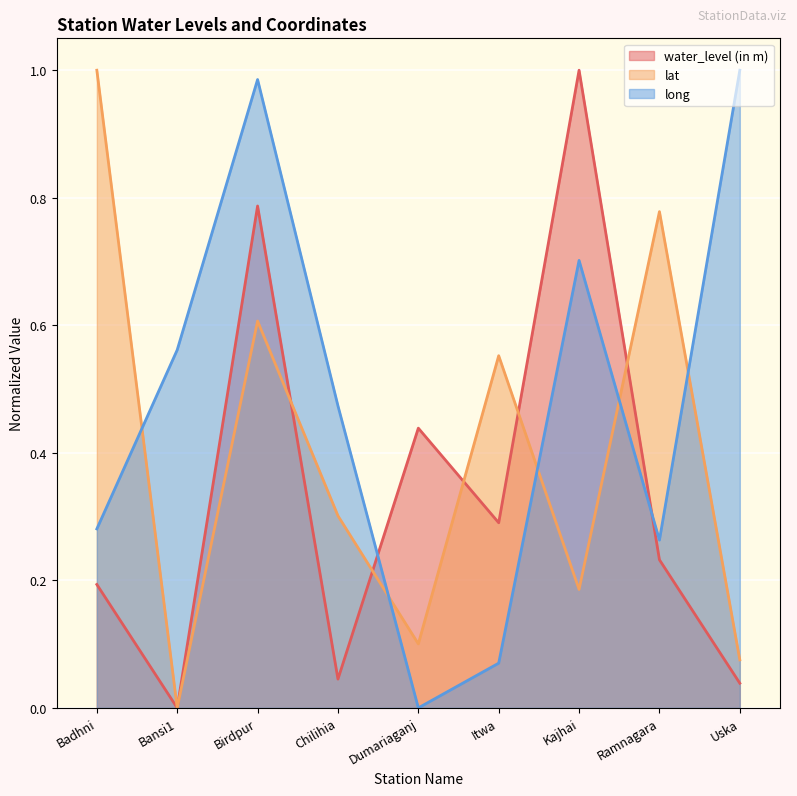

How many times do water_level (in m) and lat cross each other?

5